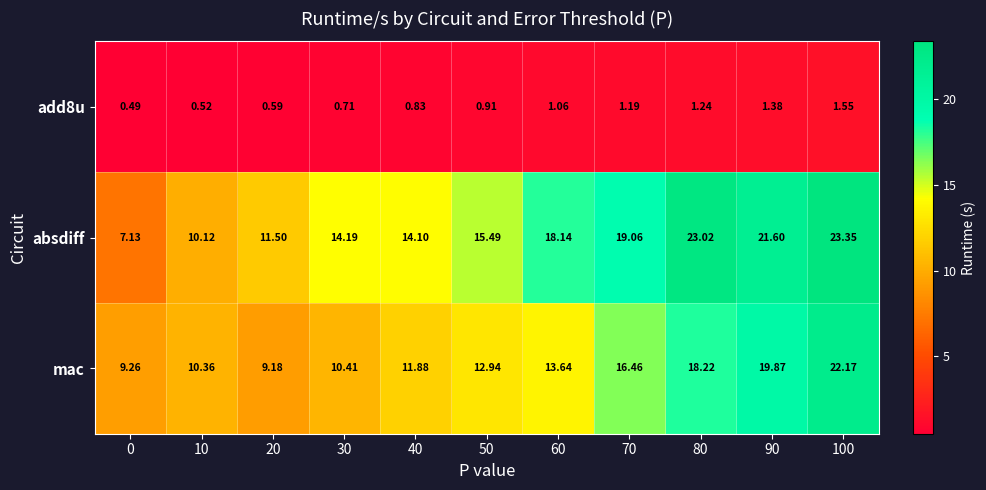

Is the value of mac at 90 greater than the value of add8u at 30?

Yes